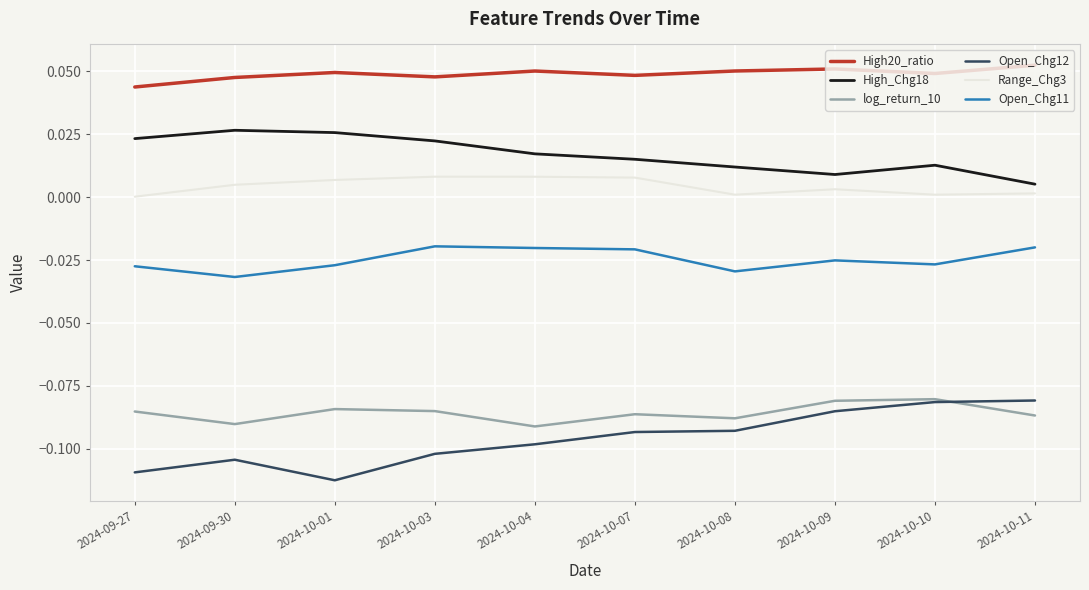

True or false: High20_ratio has a value of 0.0 at 2024-10-01.

True